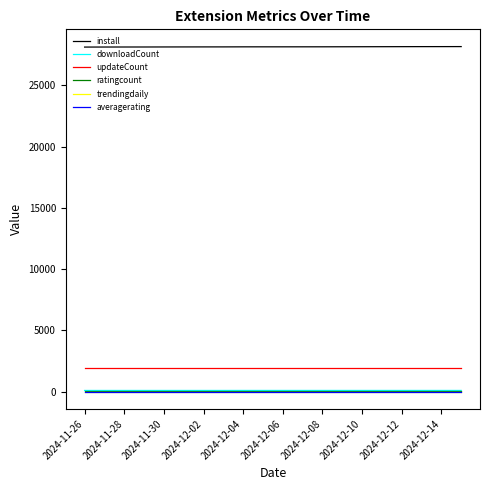

True or false: averagerating and install cross at least once.

False